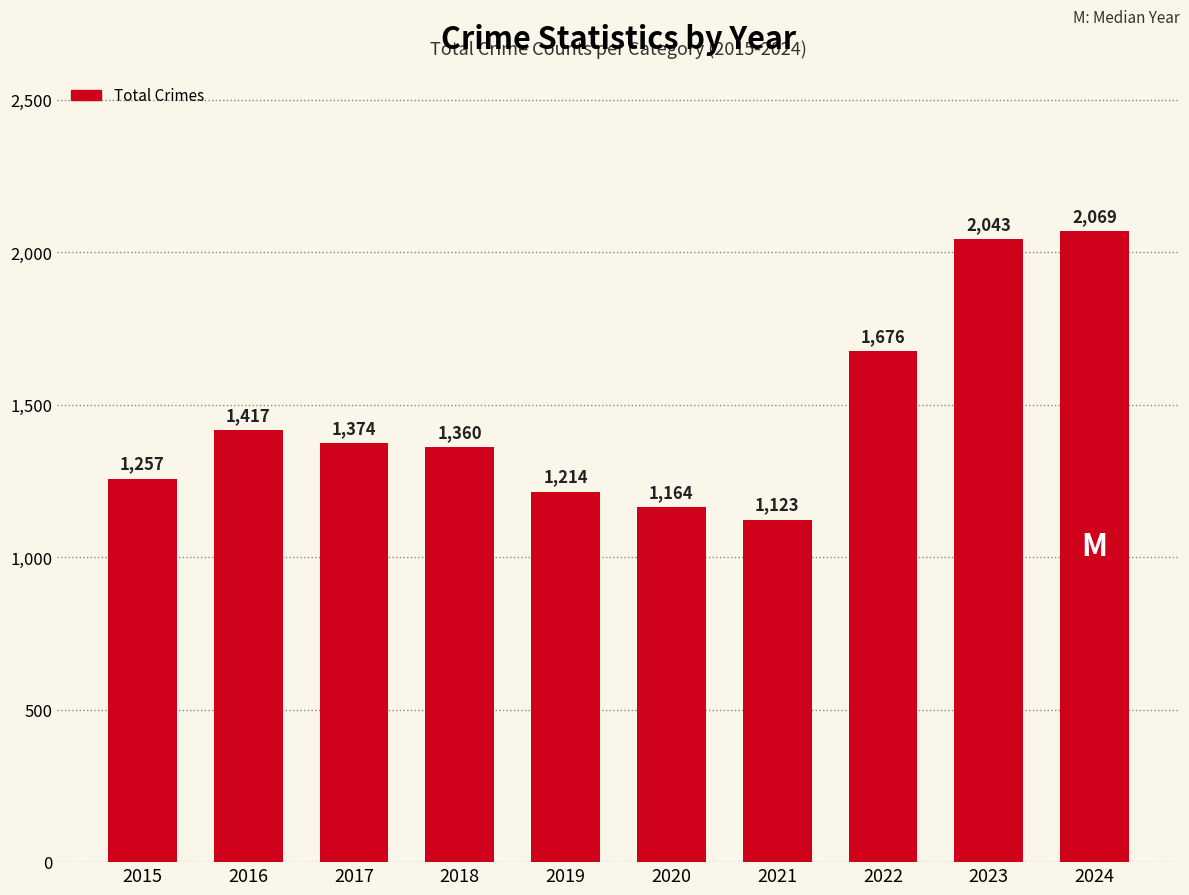

Are the bars grouped side by side (vs. stacked)?

No